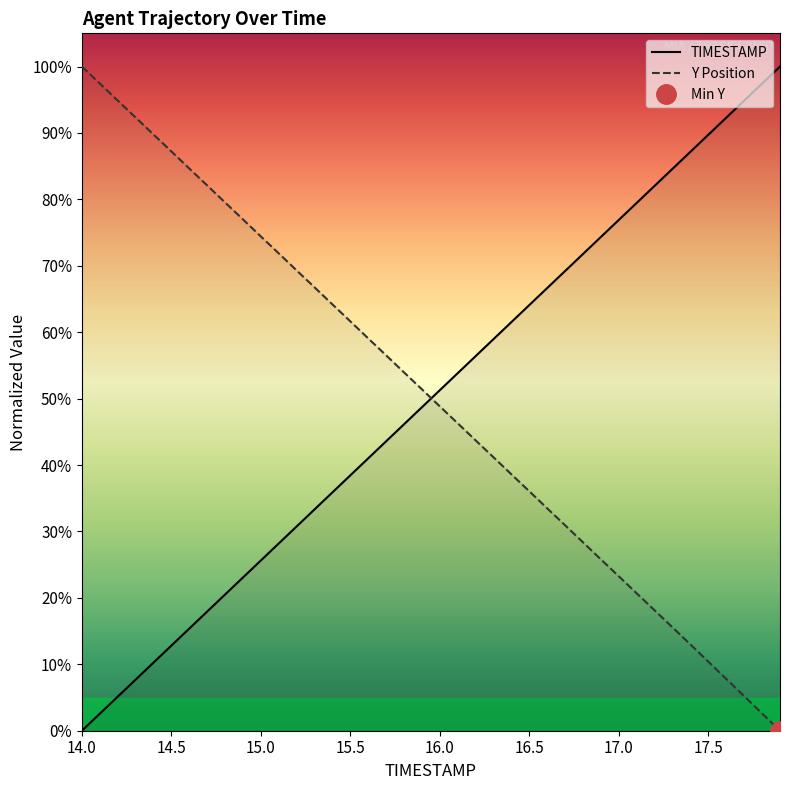

What is the maximum value for TIMESTAMP?

100.0